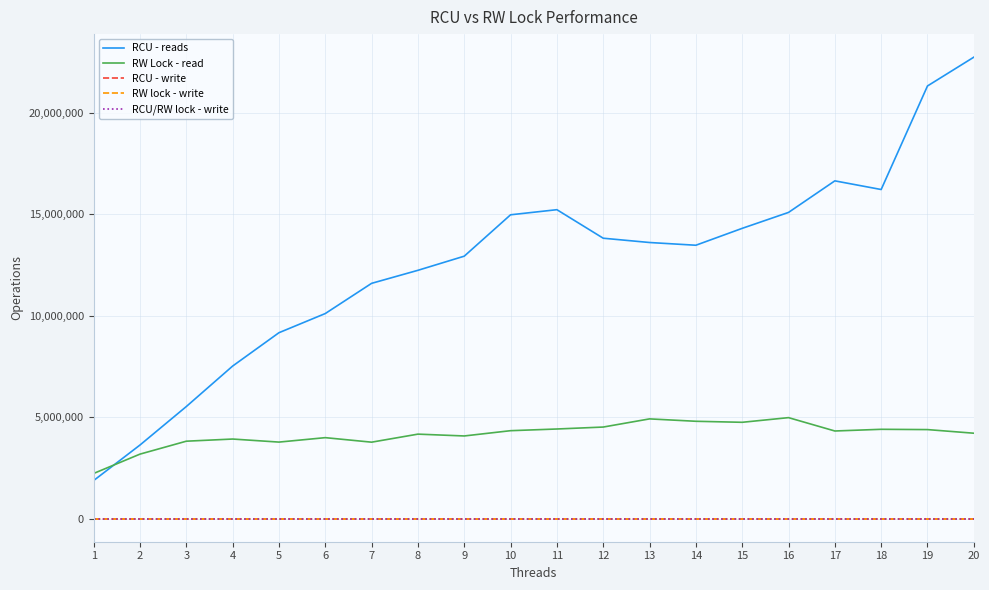

The RCU - reads series shows 12233737 at 8. True or false?

True